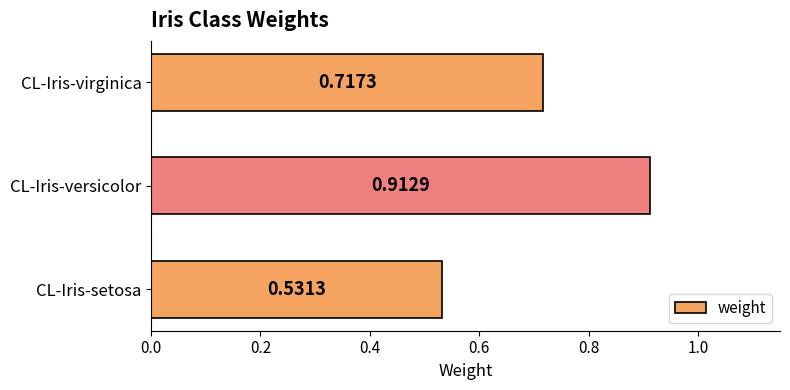

Count the number of categories in the chart.

3